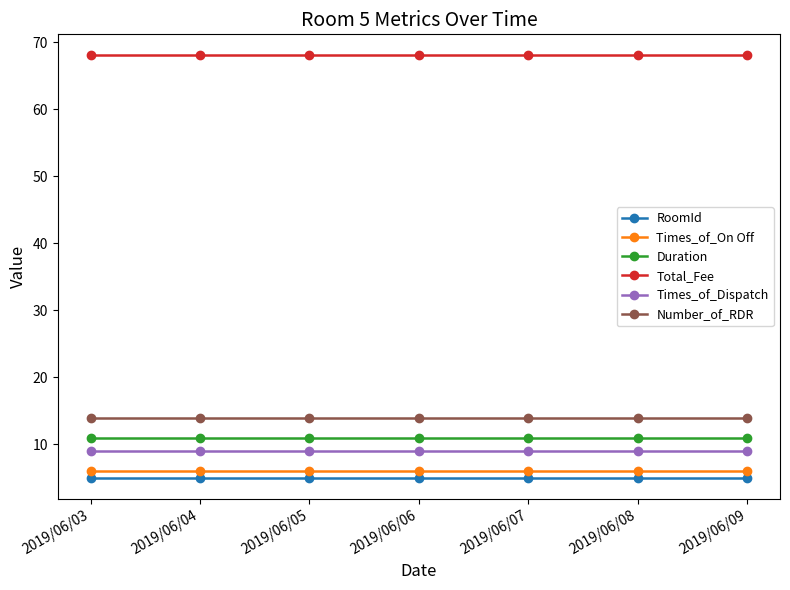

Is the value of Times_of_Dispatch at 2019/06/09 greater than the value of RoomId at 2019/06/09?

Yes